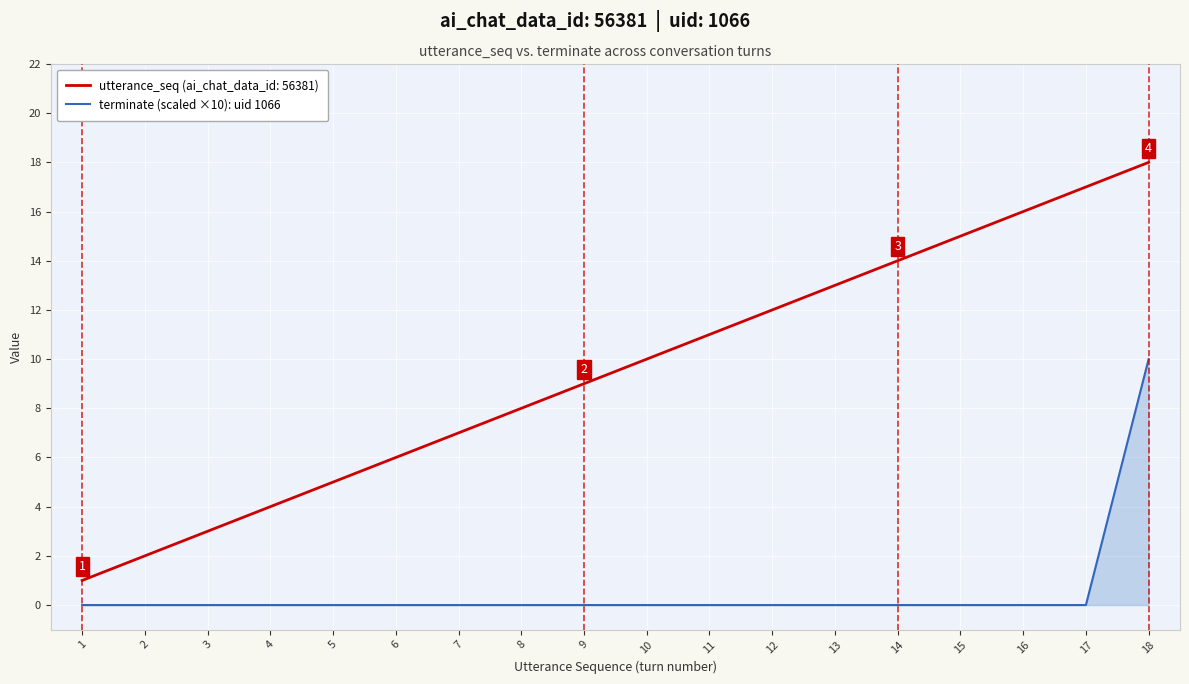

Which series changed the most between 11 and 14?

utterance_seq (ai_chat_data_id: 56381)